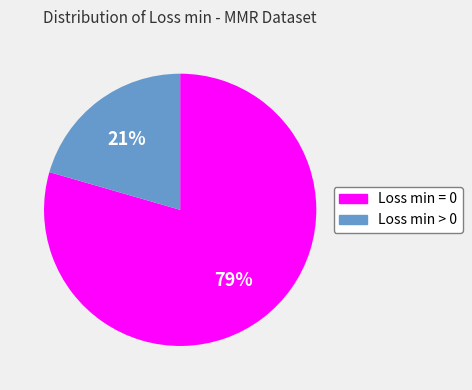

Do Loss min = 0 and Loss min > 0 together represent more than half of the pie?

Yes